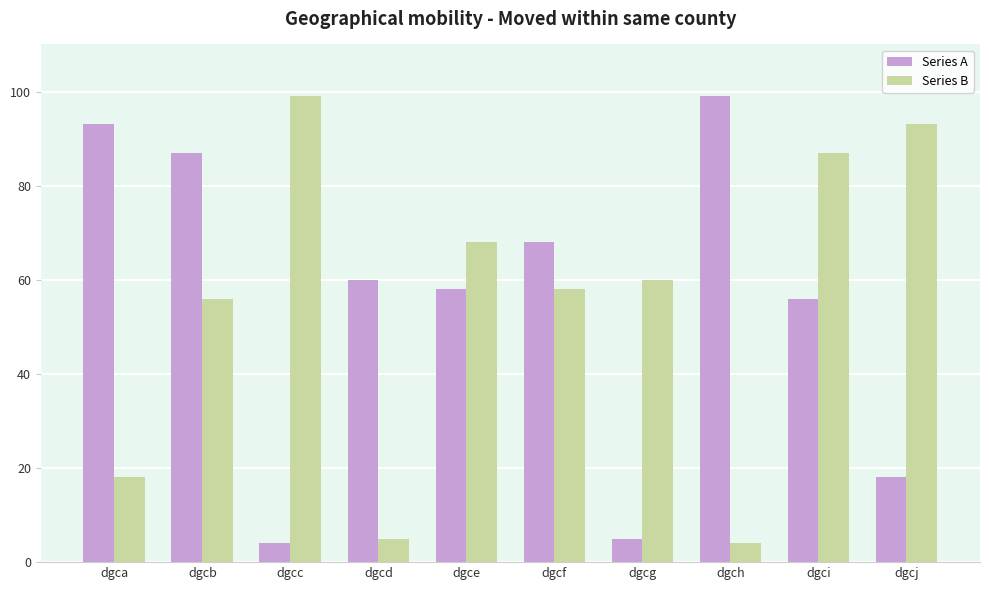

The value of Series A at dgcd is 81. True or false?

False